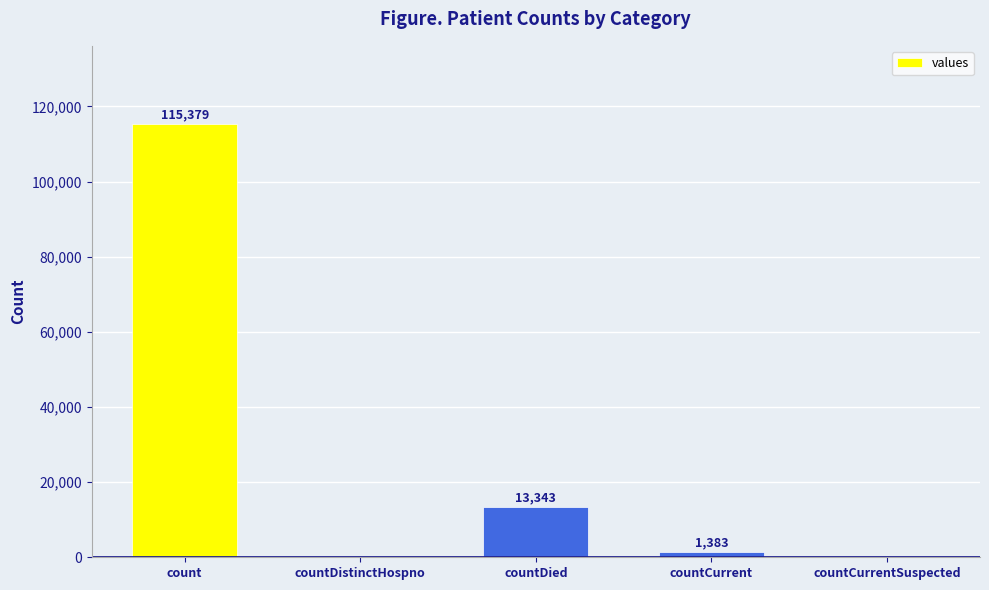

Which has a higher value, countCurrentSuspected or countDied?

countDied